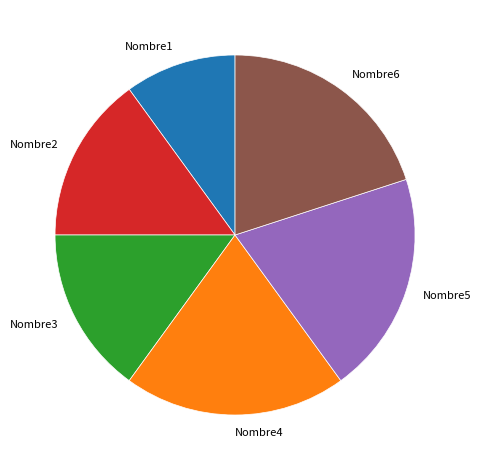

Do Nombre4 and Nombre3 together represent more than half of the pie?

No